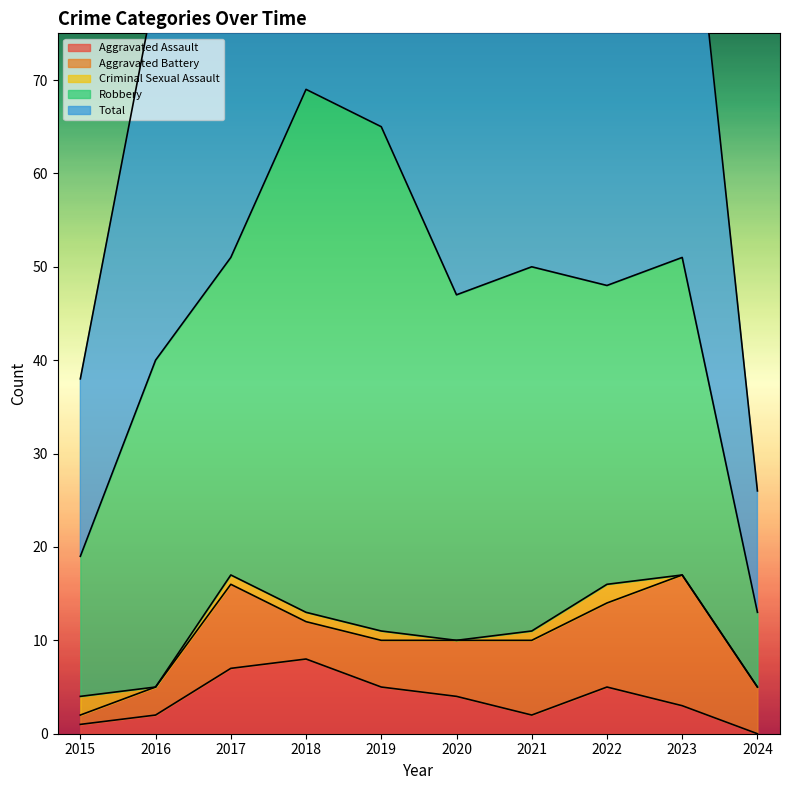

Which category has the highest value in the Robbery series?

2018